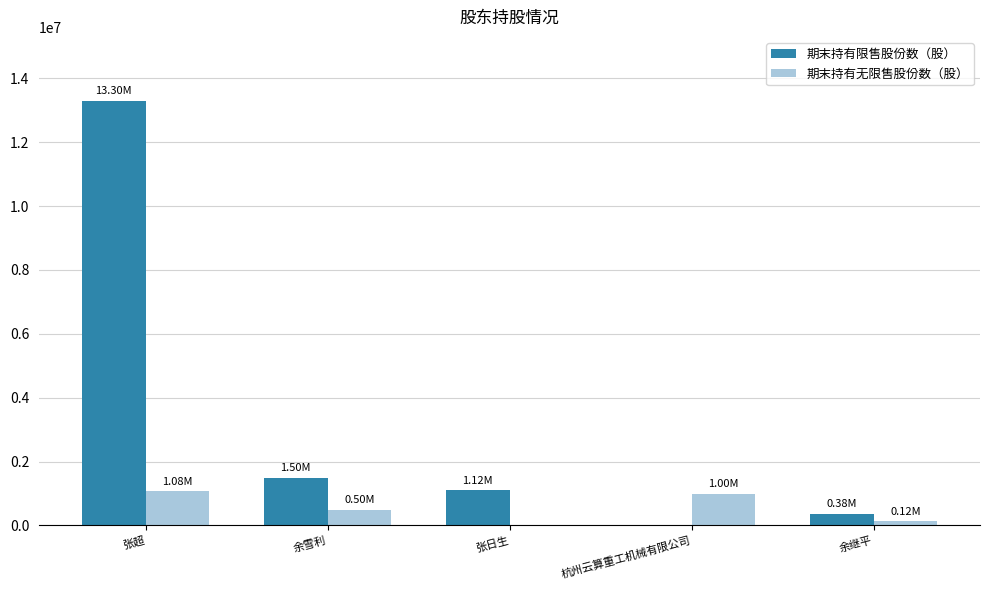

Are the bars horizontal?

No